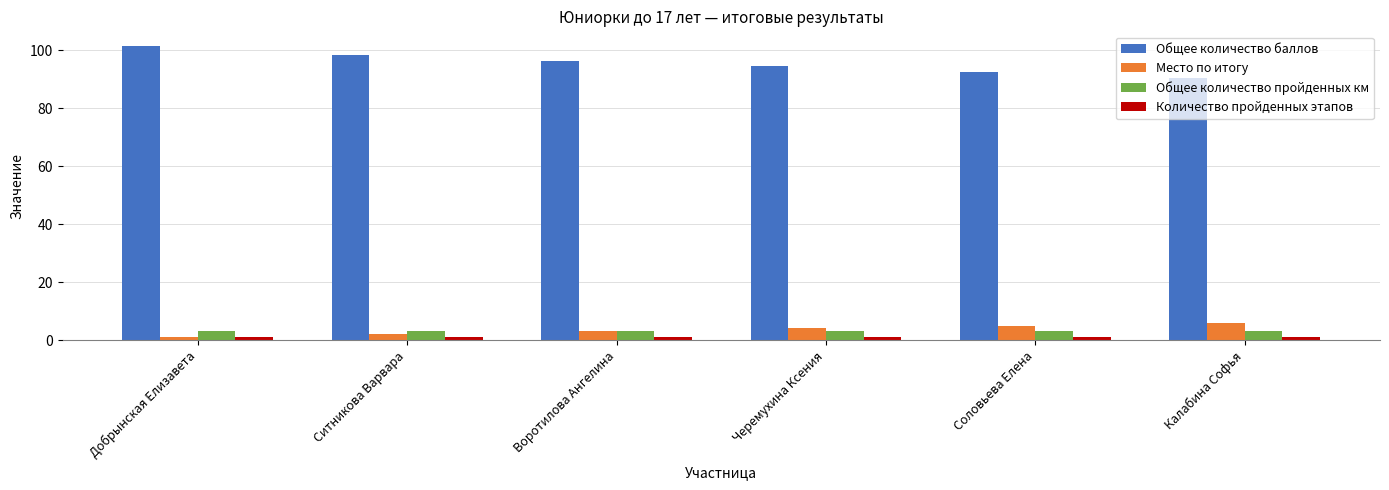

Is it true that Общее количество баллов equals 101.5 at Добрынская Елизавета?

True